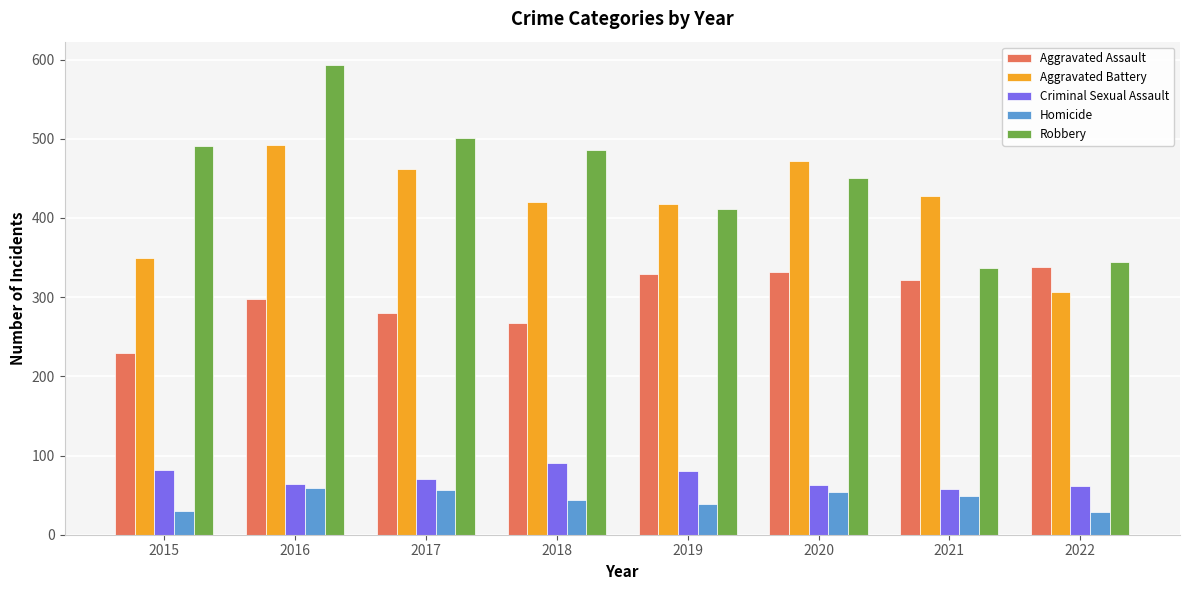

What is the total value across all series at 2016?

1506